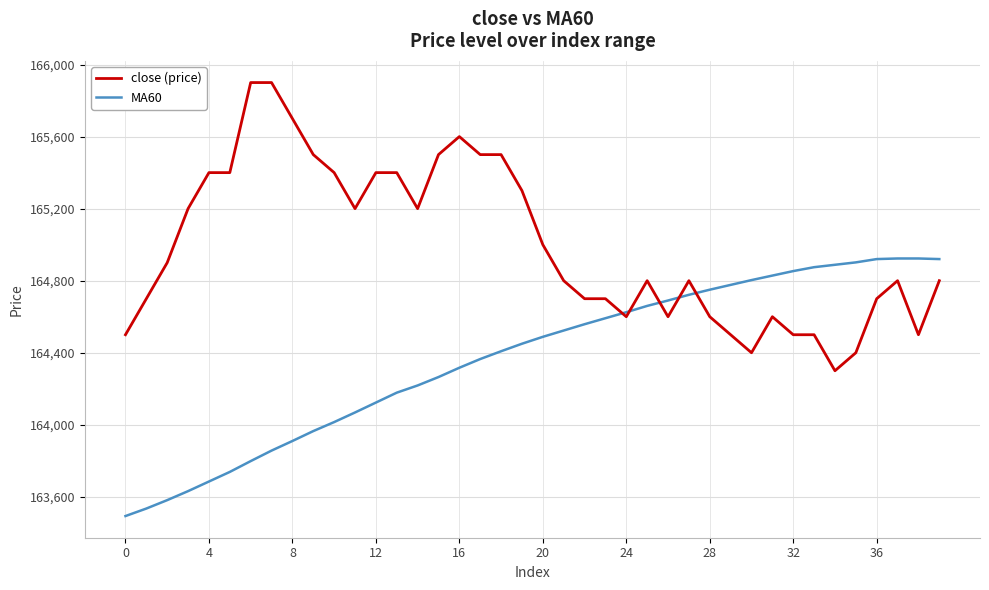

Rank the series by their maximum value, from highest to lowest.

close (price), MA60